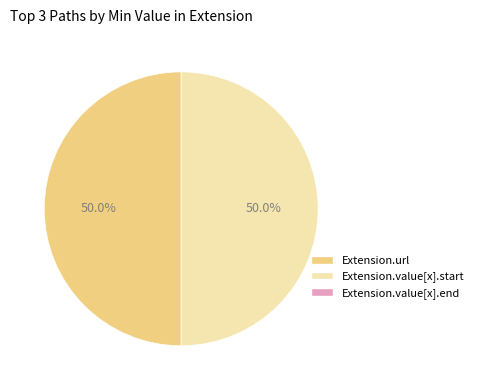

To the nearest percent, what is the difference between the largest and smallest slice percentages?

0%